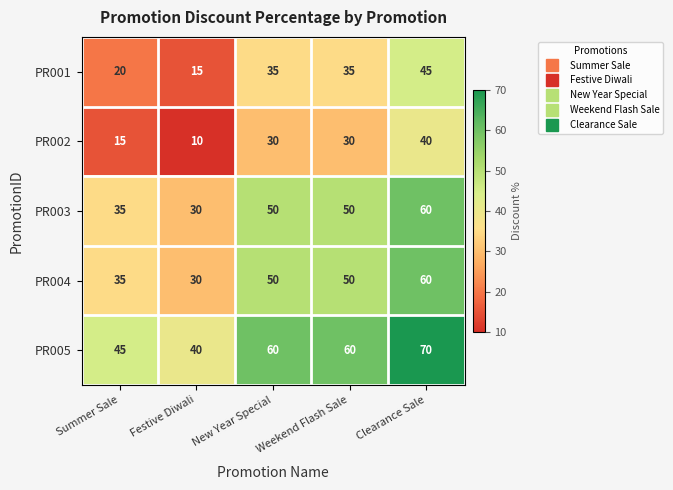

How many data points in PR004 are less than 50?

2